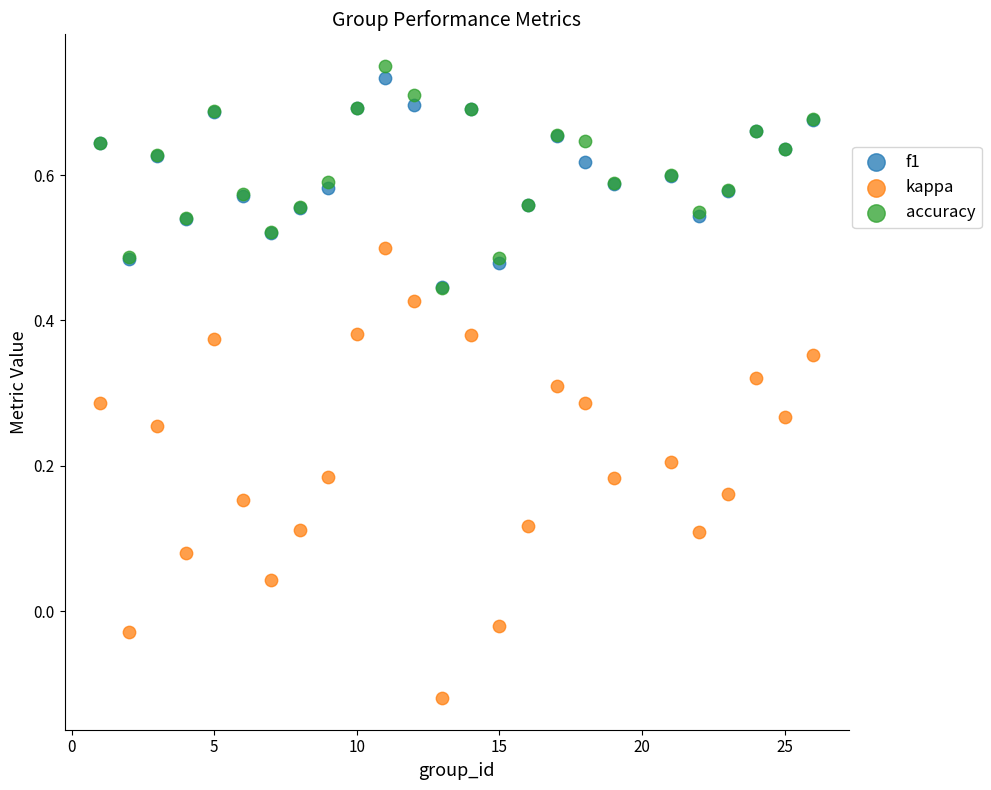

What are all the series names shown in the legend?

f1, kappa, accuracy